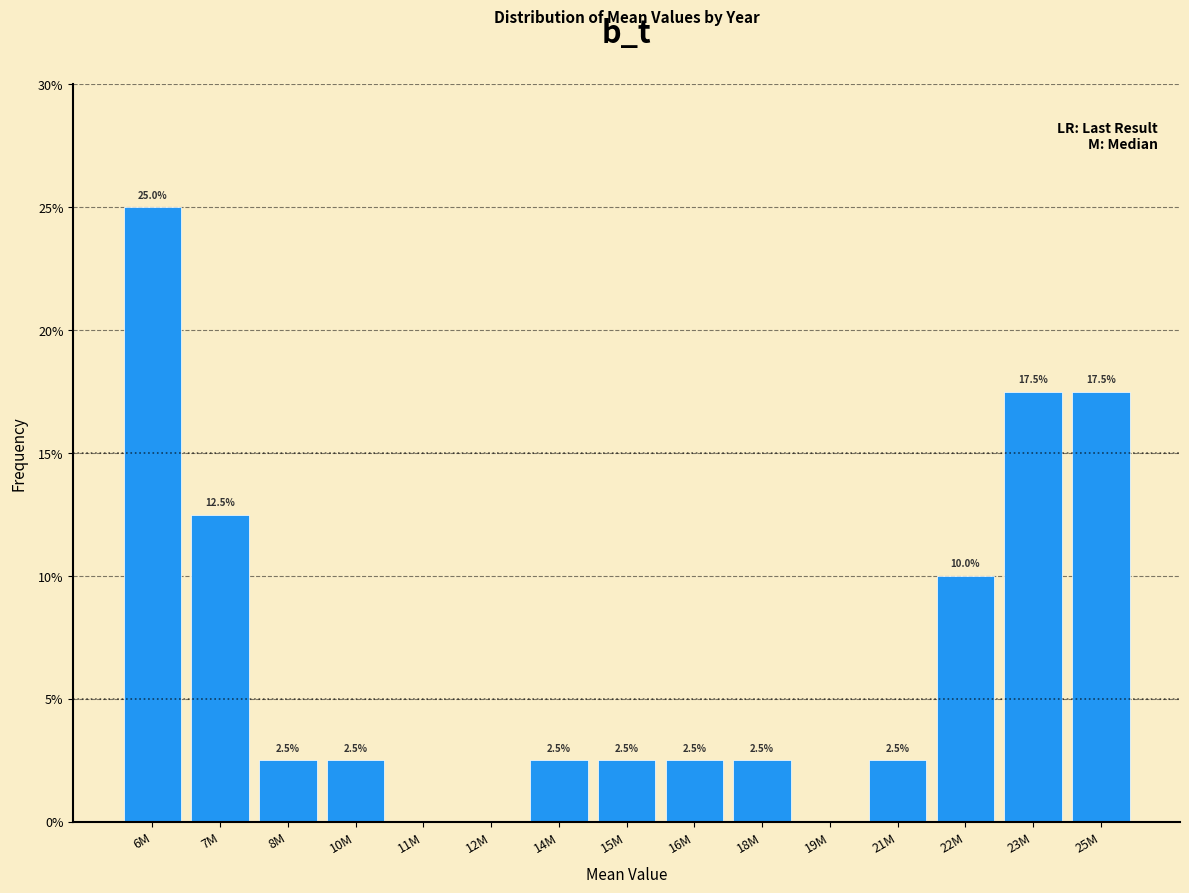

What is the sum of all values?

100.0